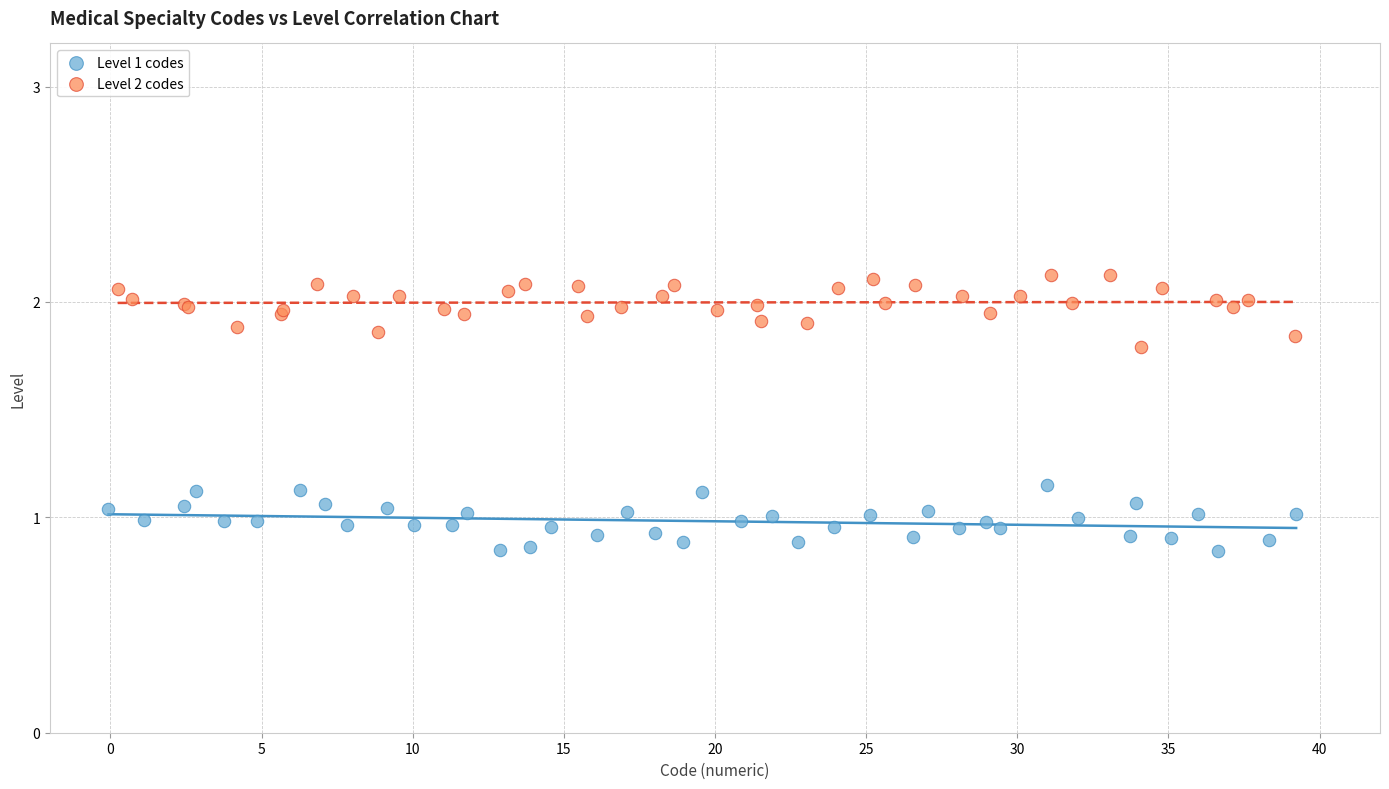

Which series contains the highest Y value?

Level 2 codes